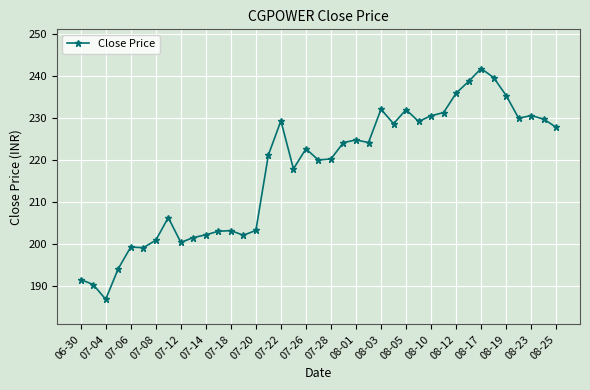

What is the maximum value shown in the chart?

241.7